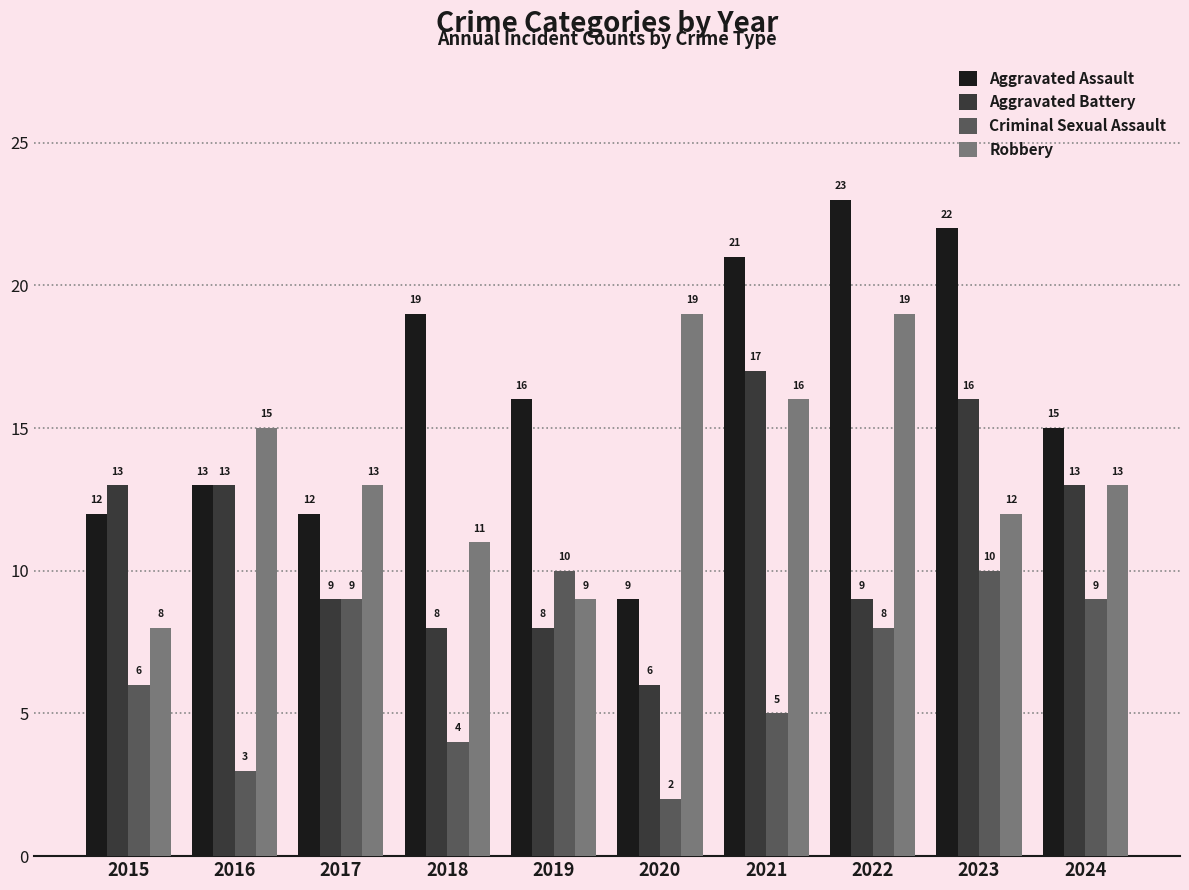

Reading left to right, what are all the values shown in this chart?

Aggravated Assault: 12	13	12	19	16	9	21	23	22	15
Aggravated Battery: 13	13	9	8	8	6	17	9	16	13
Criminal Sexual Assault: 6	3	9	4	10	2	5	8	10	9
Robbery: 8	15	13	11	9	19	16	19	12	13